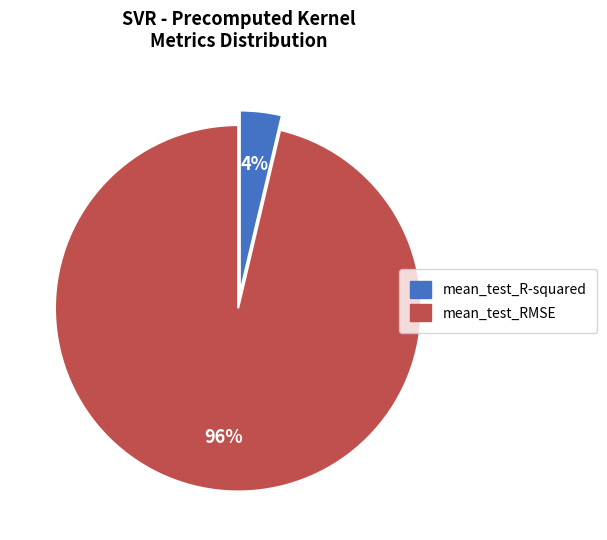

Does mean_test_RMSE account for over 50% of the chart?

Yes